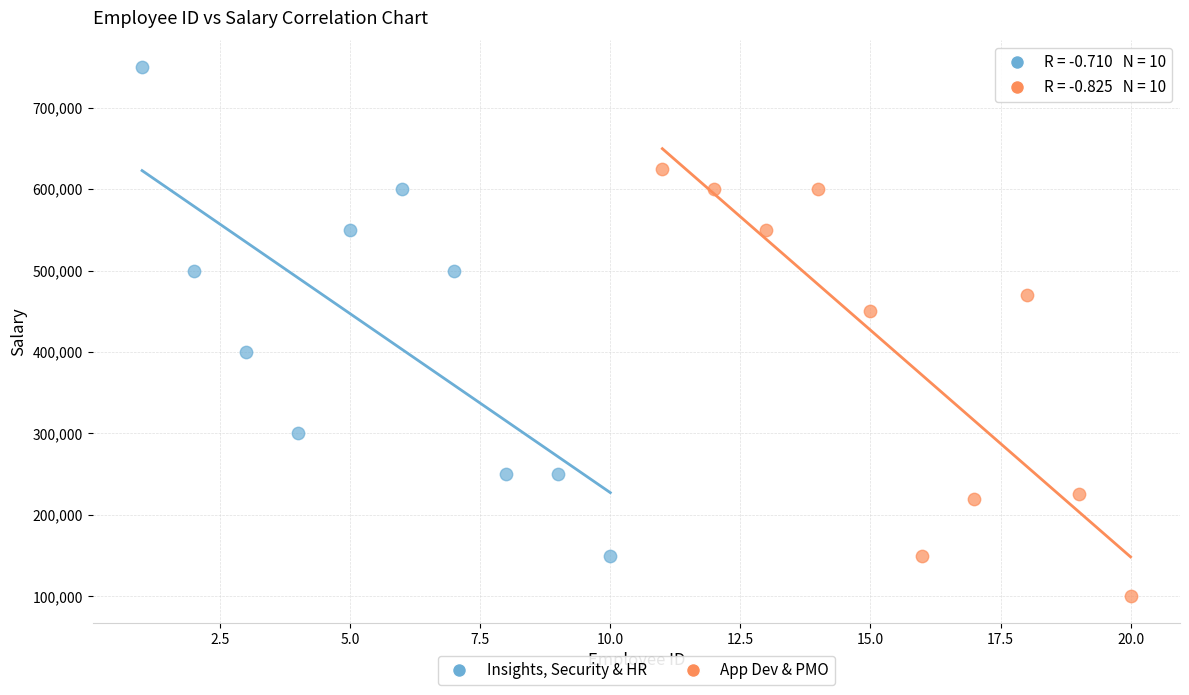

Which series contains the lowest Y value?

App Dev & PMO